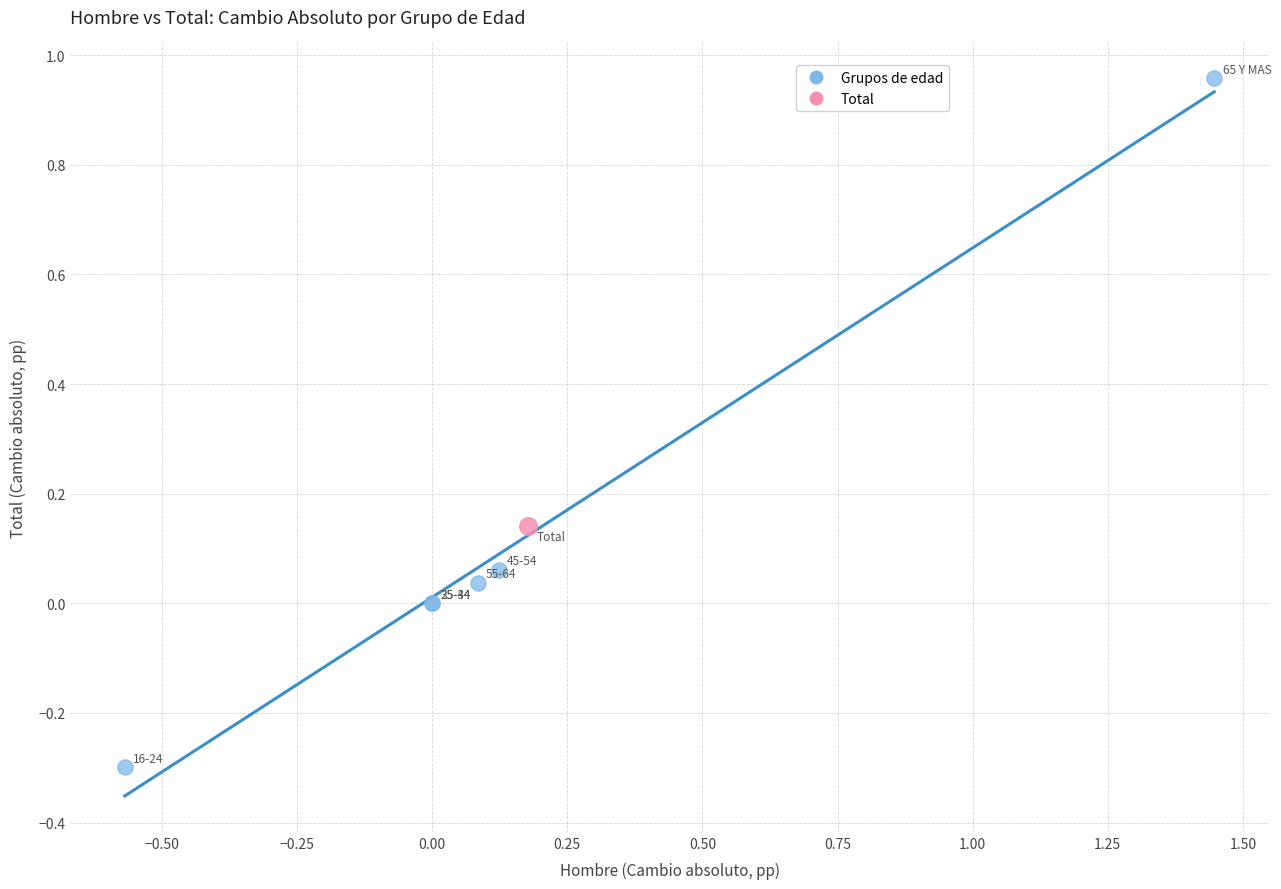

What are all the series names shown in the legend?

Grupos de edad, Total